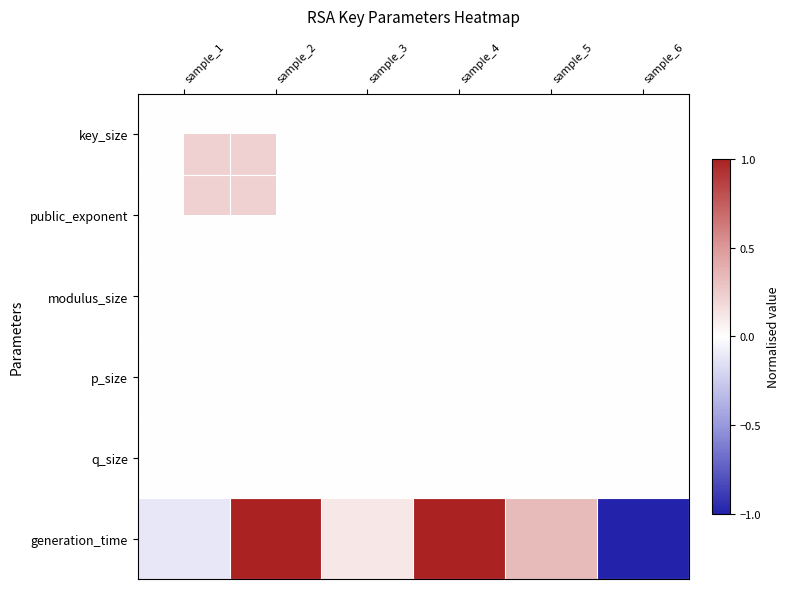

List the series in order of their peak value, highest first.

generation_time, key_size, public_exponent, modulus_size, p_size, q_size